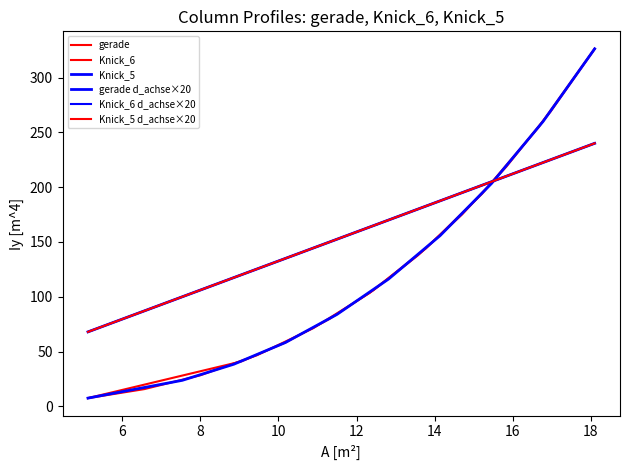

List the series in order of their peak value, highest first.

gerade, Knick_6, Knick_5, gerade d_achse×20, Knick_6 d_achse×20, Knick_5 d_achse×20